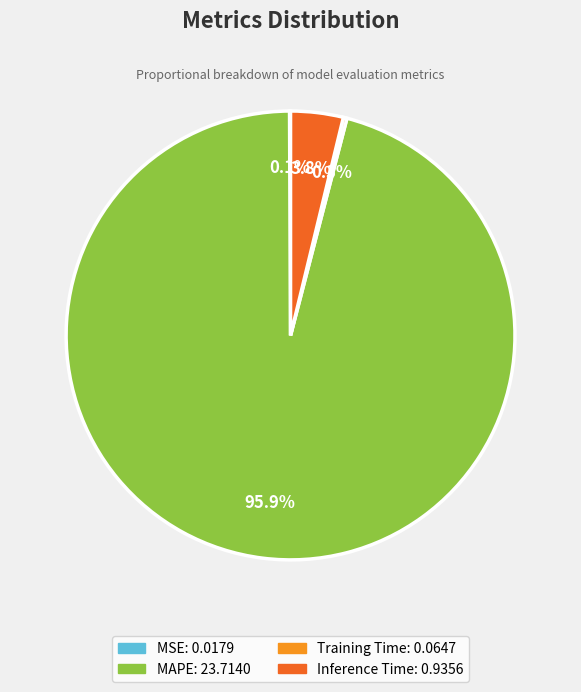

Which slice is the largest?

MAPE